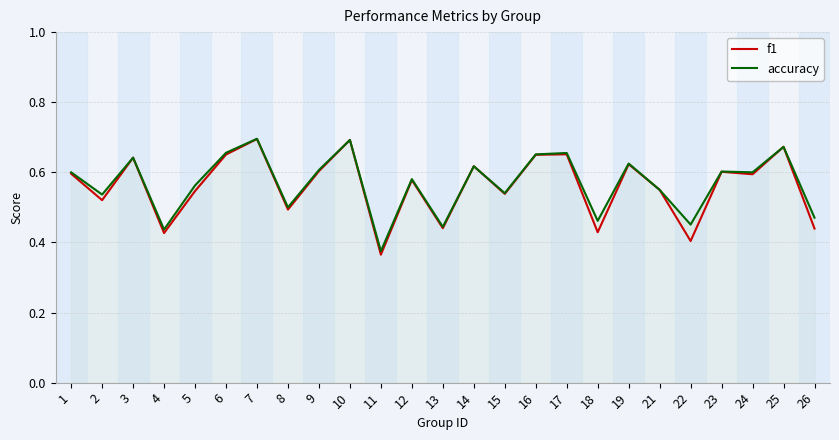

True or false: accuracy has a value of 0.6 at 5.

True